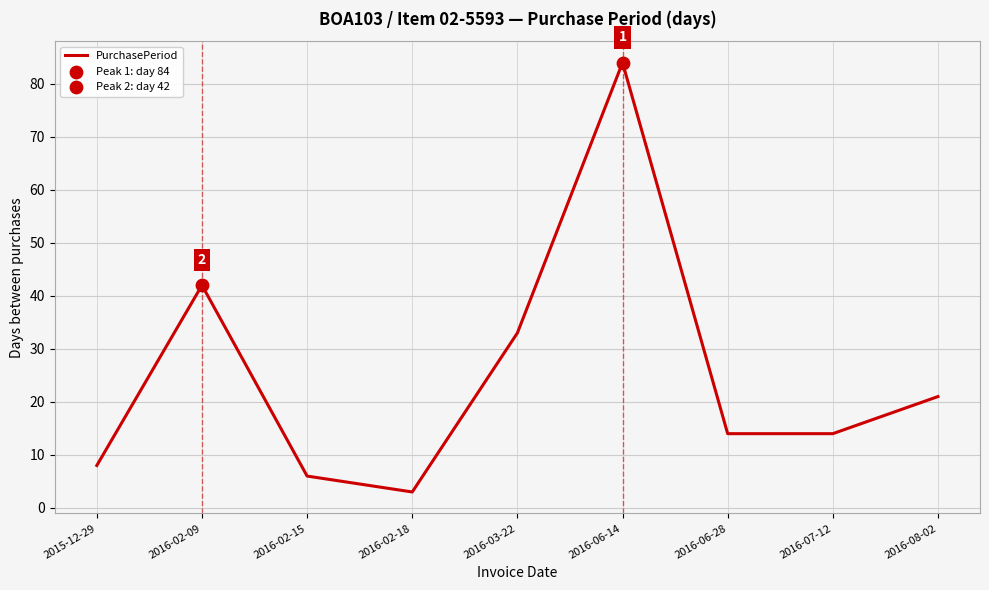

What is the change in value from 2016-02-09 to 2016-06-28?

-28